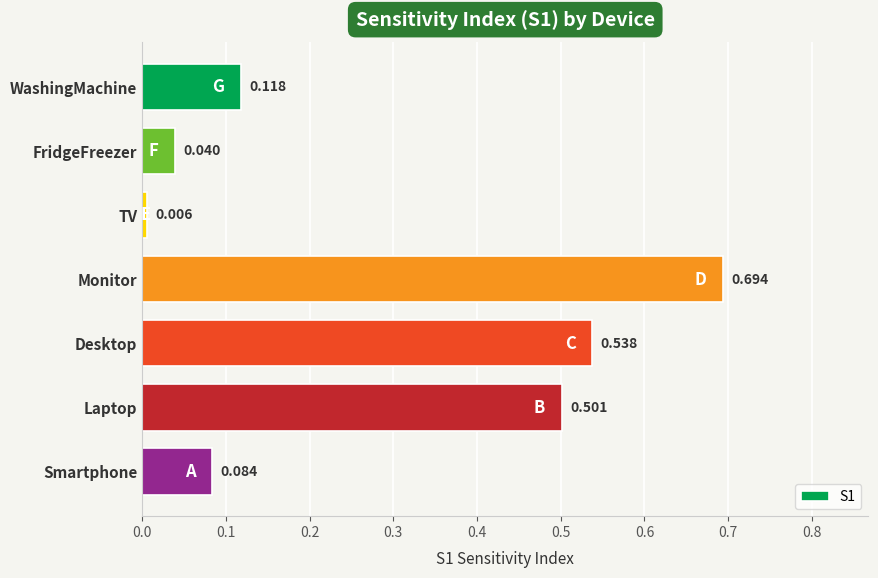

What is the average value?

0.3